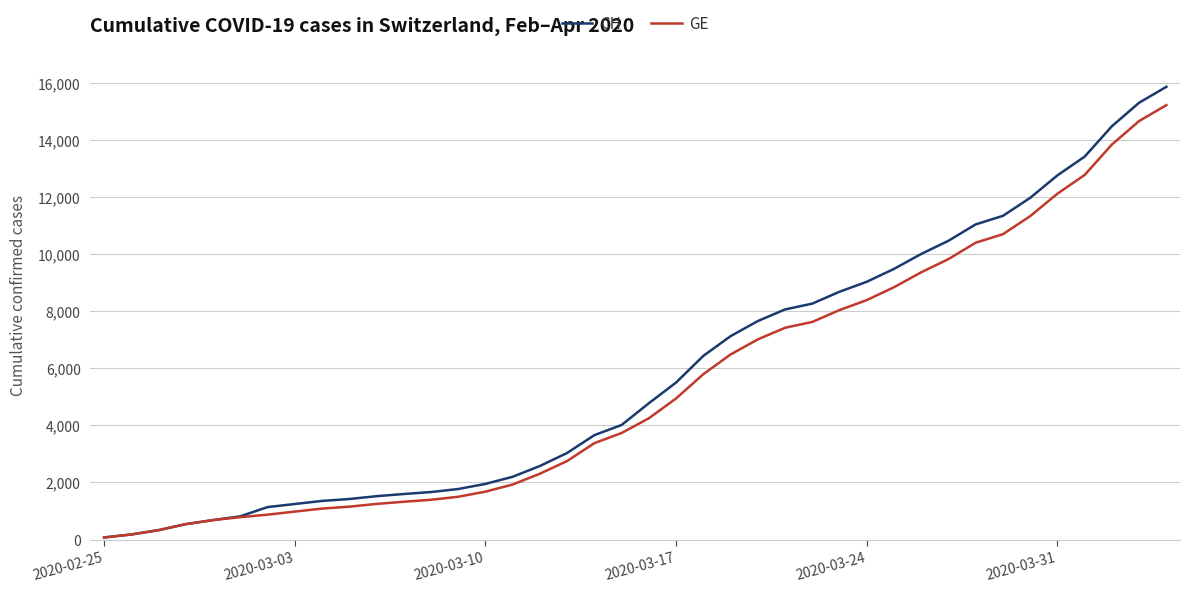

What is the difference between the maximum and minimum values in the GE series?

15146